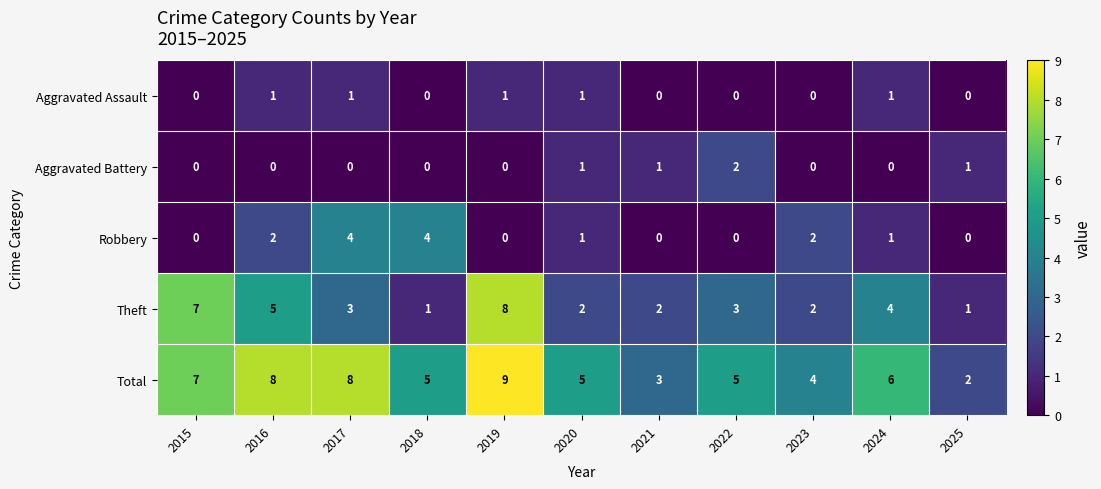

At which category is the sum across all series the highest?

2019